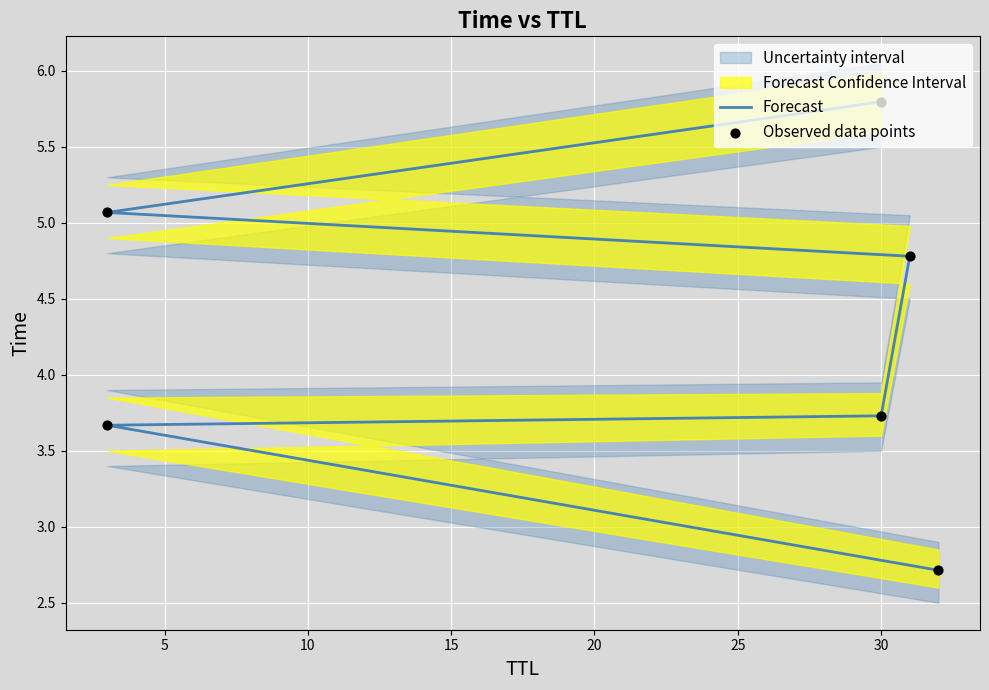

Which series has the largest Y range (max minus min)?

Forecast